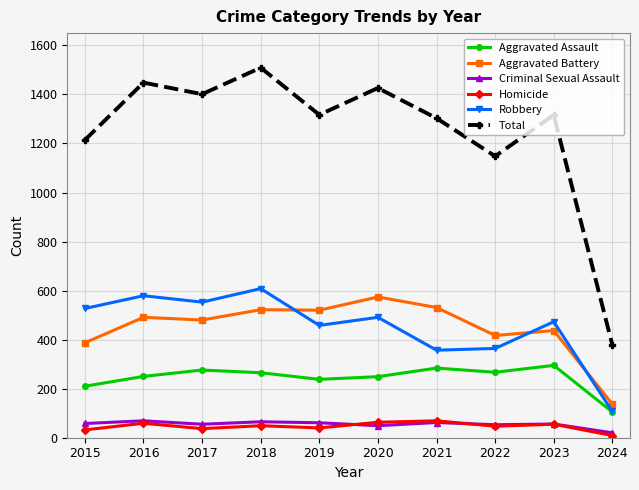

At which category does Total reach its first local valley?

2017